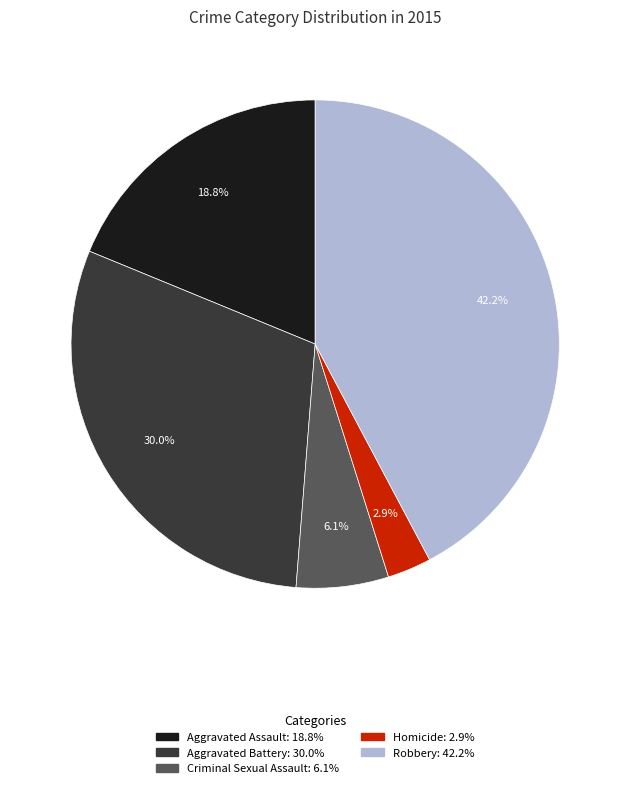

How many slices are in this pie chart?

5